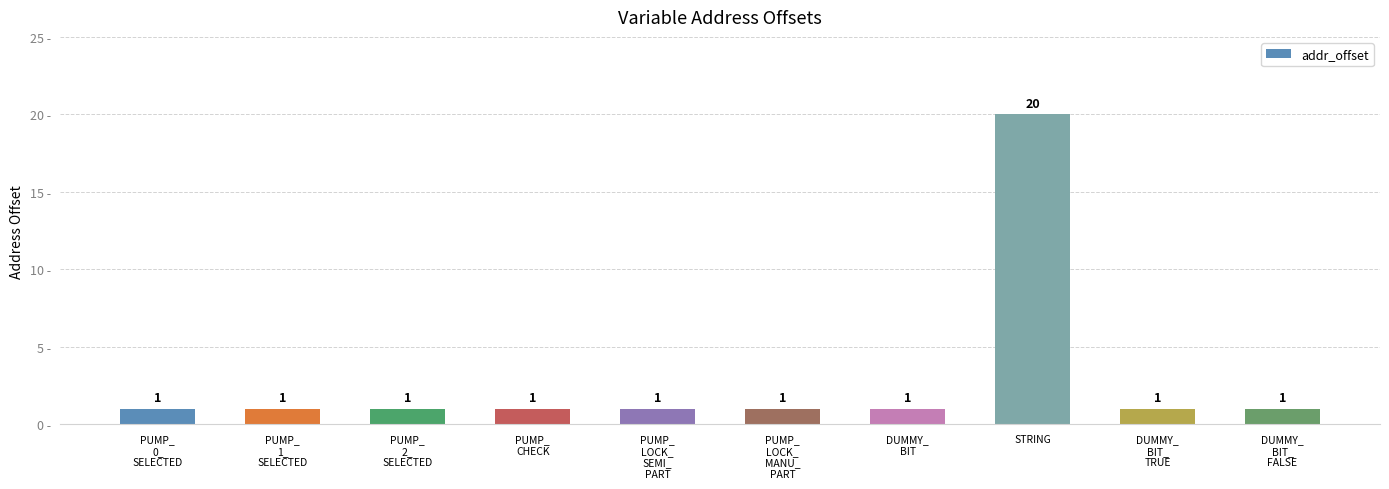

Reading left to right, list all the values displayed in this chart.

PUMP_
0_
SELECTED=1	PUMP_
1_
SELECTED=1	PUMP_
2_
SELECTED=1	PUMP_
CHECK=1	PUMP_
LOCK_
SEMI_
PART=1	PUMP_
LOCK_
MANU_
PART=1	DUMMY_
BIT=1	STRING=20	DUMMY_
BIT_
TRUE=1	DUMMY_
BIT_
FALSE=1